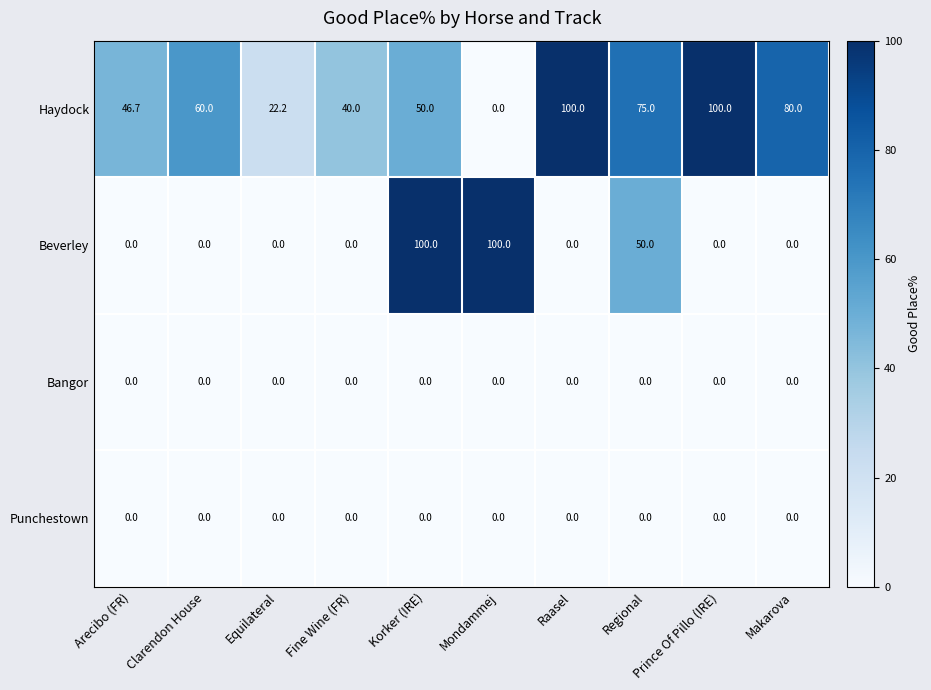

What is the difference between the maximum and minimum values in the Beverley series?

100.0